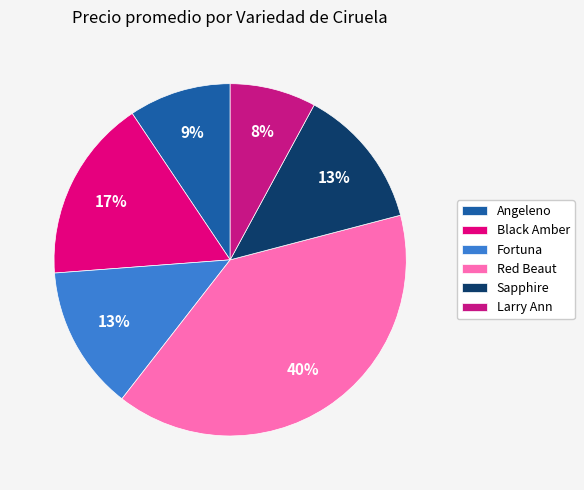

How many slices are in this pie chart?

6